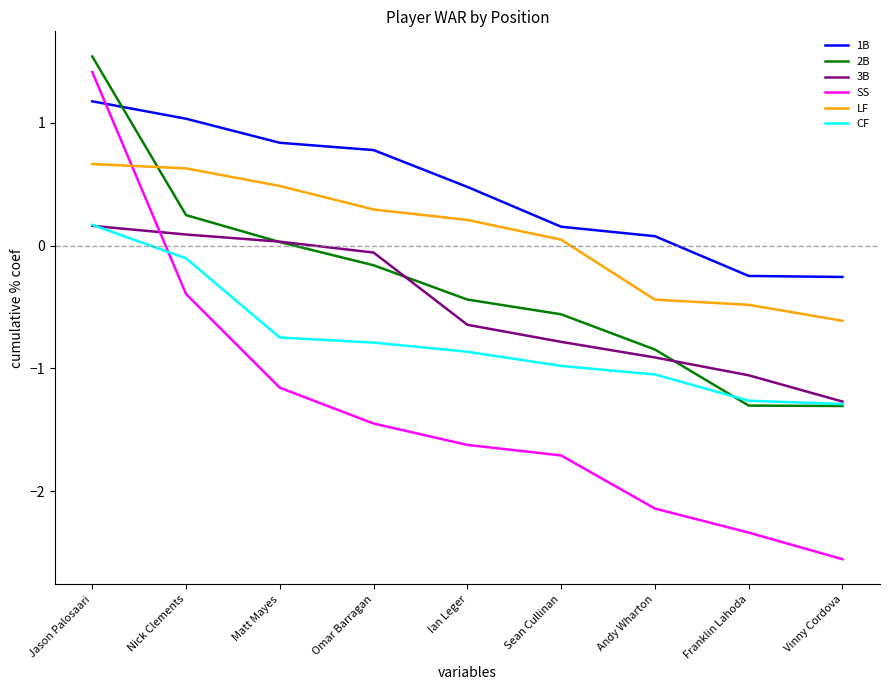

What is the difference between the highest and lowest values at Ian Leger?

2.1